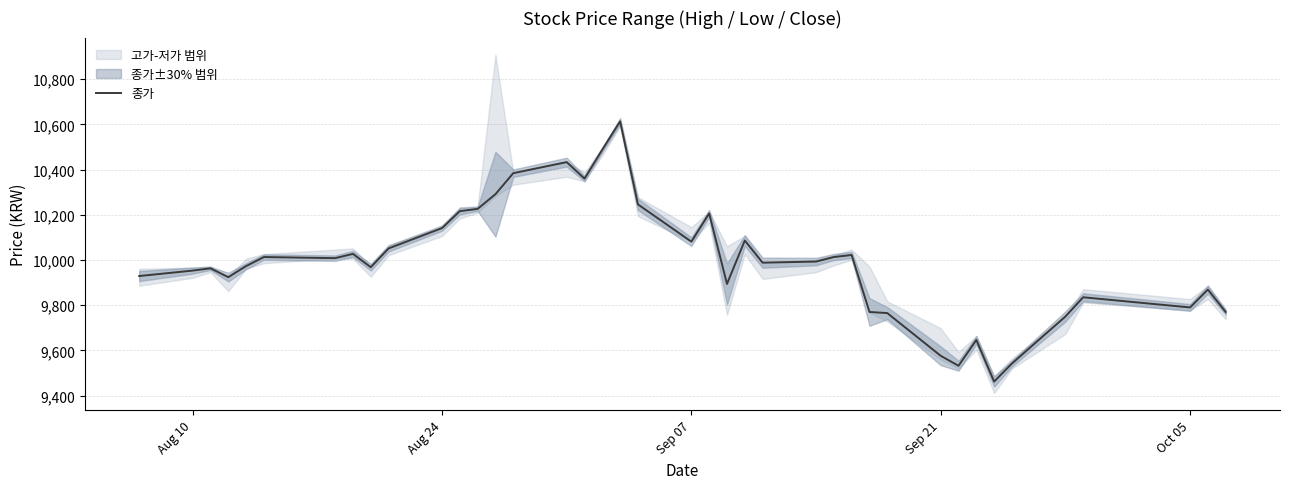

What is the maximum value for 종가?

10613